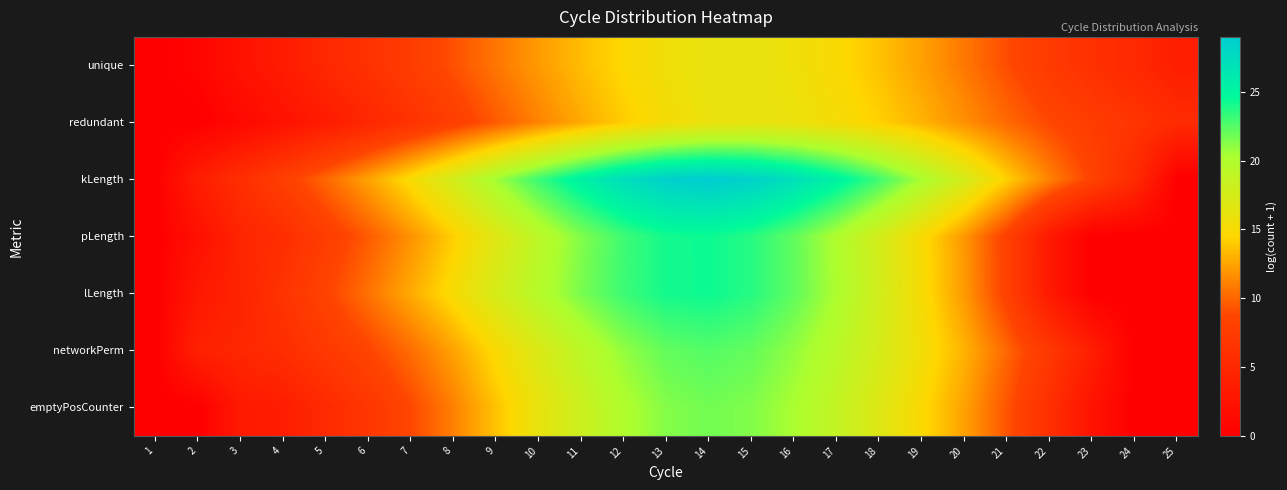

At which category is the sum across all series the highest?

14